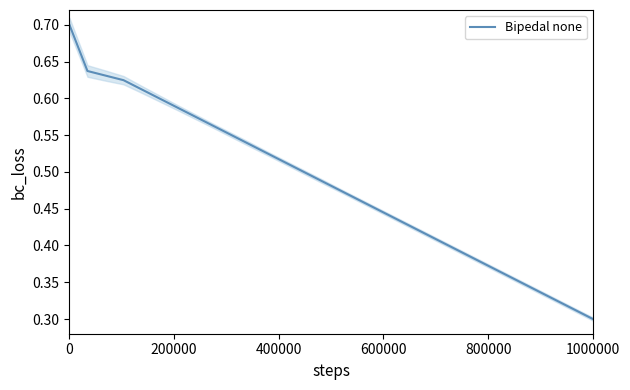

The Bipedal none series shows 0.5 at 1000000. True or false?

False